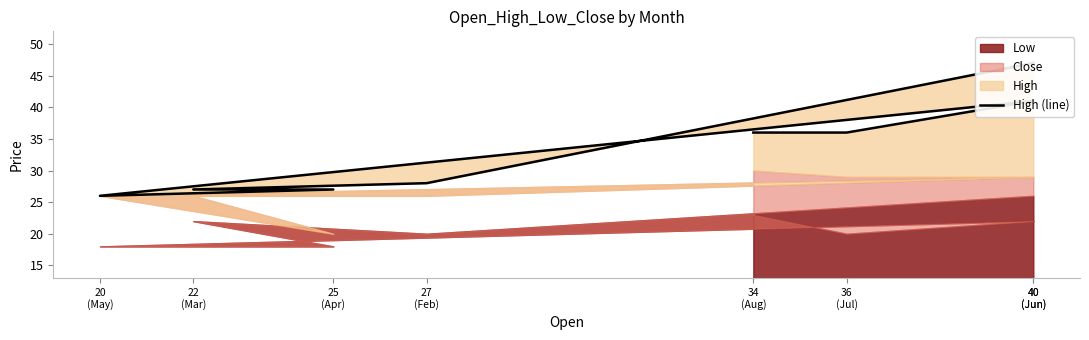

Which label corresponds to the smallest value in the chart?

20
(May)